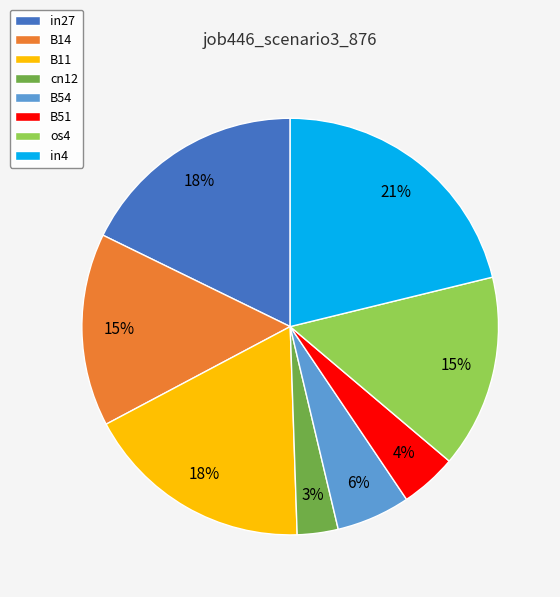

How many slices are in this pie chart?

8